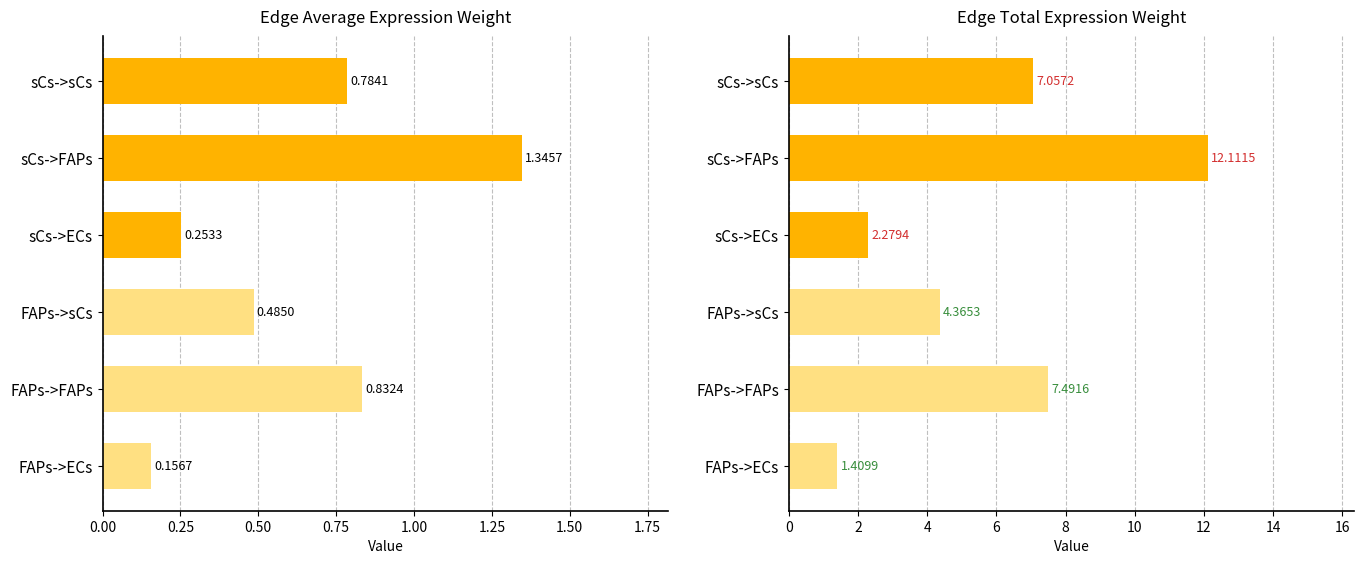

How many categories are shown in the chart?

6